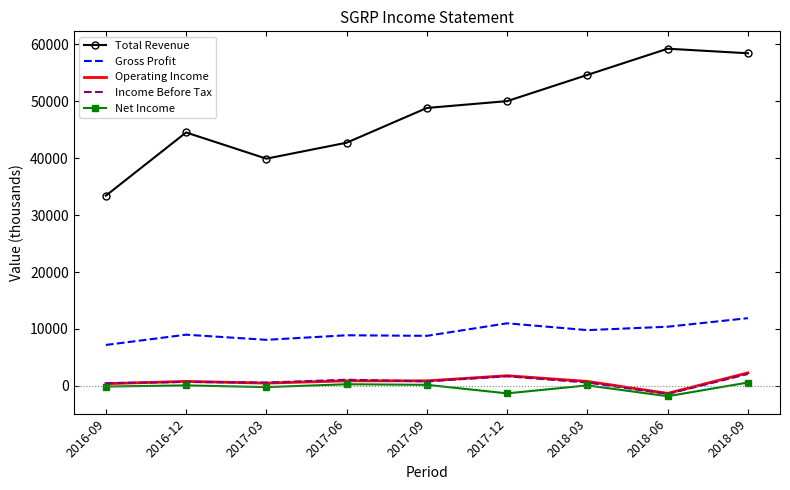

List the labels in order of Total Revenue value, smallest first.

2016-09, 2017-03, 2017-06, 2016-12, 2017-09, 2017-12, 2018-03, 2018-09, 2018-06